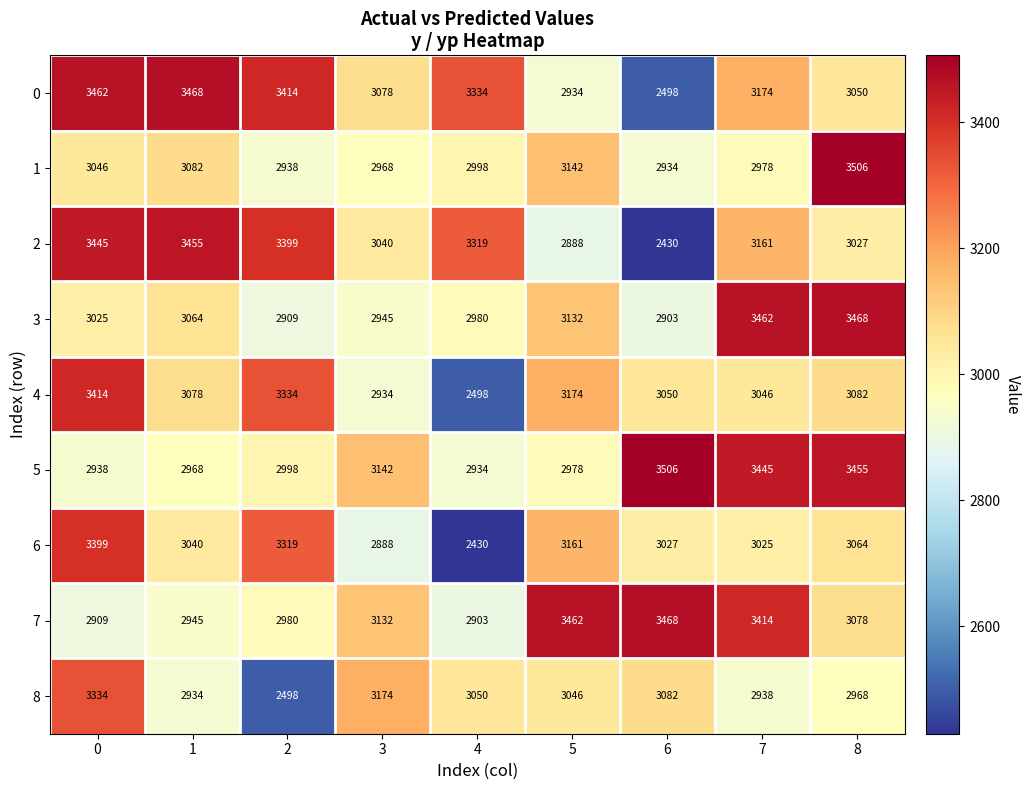

Rank the series at 7 from highest to lowest value.

3, 5, 7, 0, 2, 4, 6, 1, 8